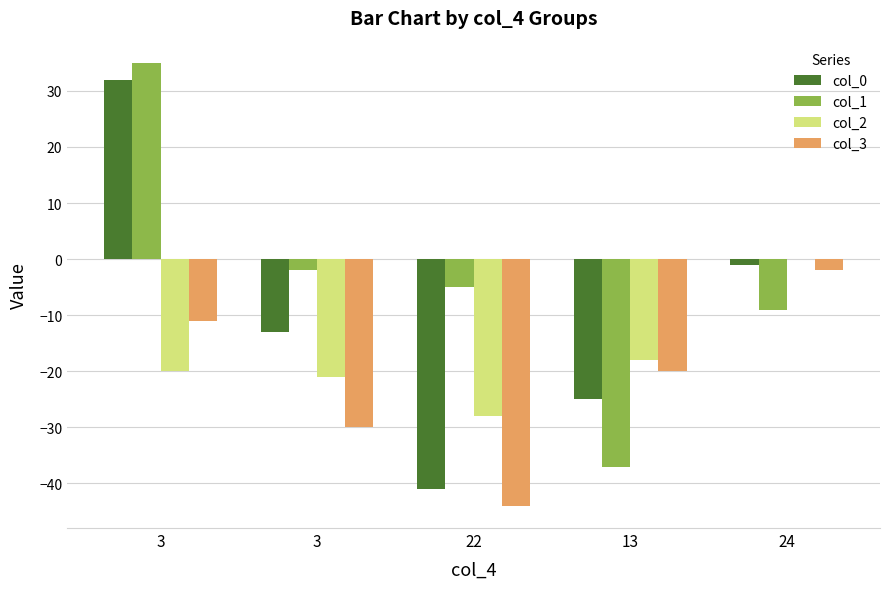

Reading left to right, what are all the values shown in this chart?

col_0: 3=32	3=-13	22=-41	13=-25	24=-1
col_1: 3=35	3=-2	22=-5	13=-37	24=-9
col_2: 3=-20	3=-21	22=-28	13=-18	24=0
col_3: 3=-11	3=-30	22=-44	13=-20	24=-2